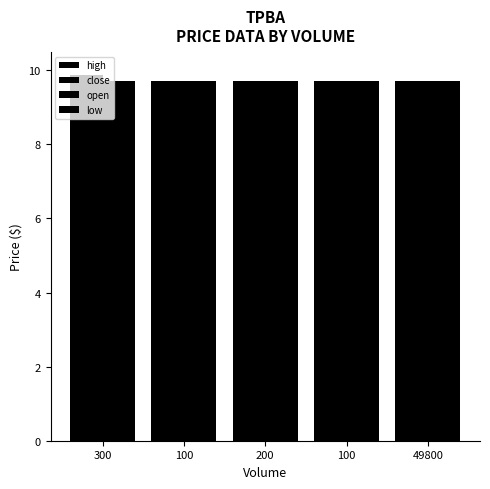

Between 200 and 100, which is larger?

200